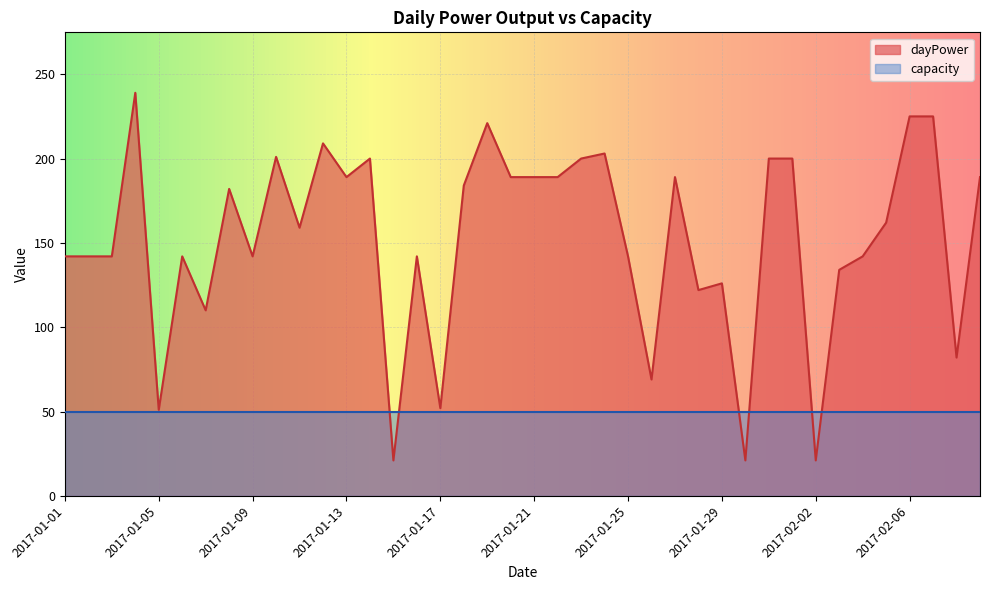

Where does the data first go above 162?

2017-01-04